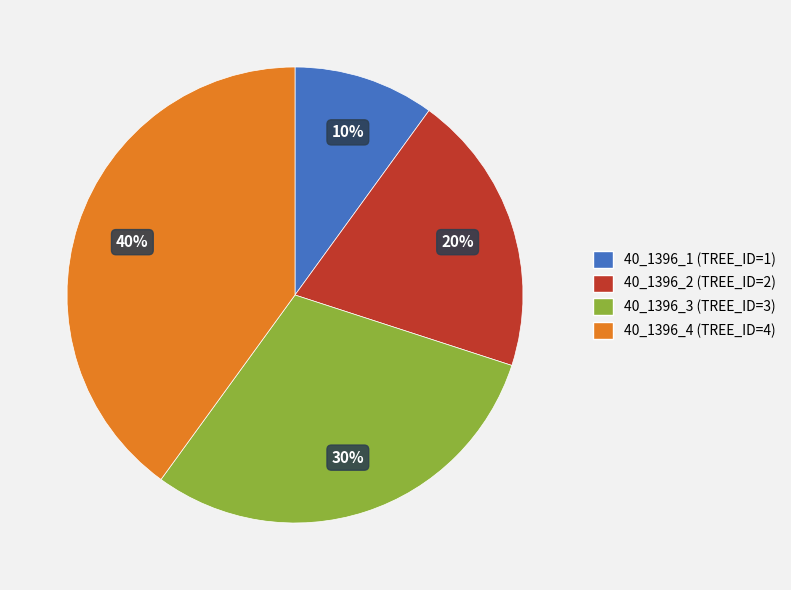

Combined, do 40_1396_2 and 40_1396_4 account for over 50%?

Yes